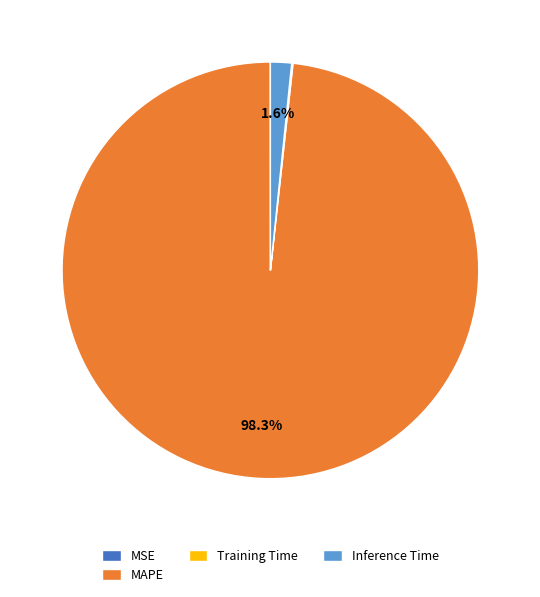

What portion of the pie excludes Inference Time?

98.4%